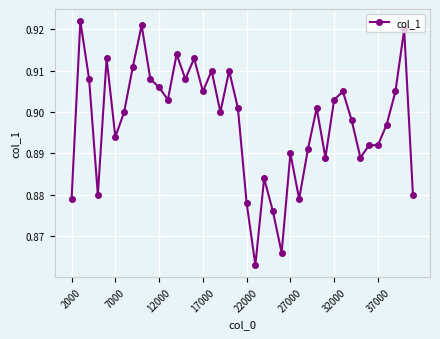

What is the sum of all values?

35.9